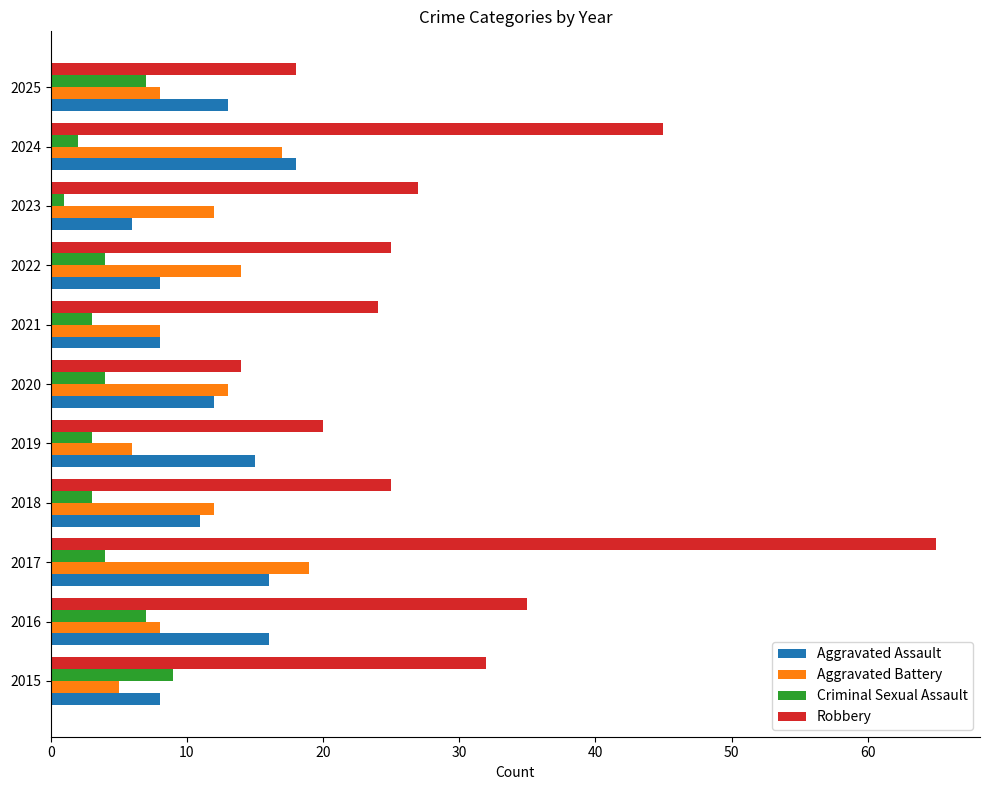

Which series has the widest spread of values?

Robbery